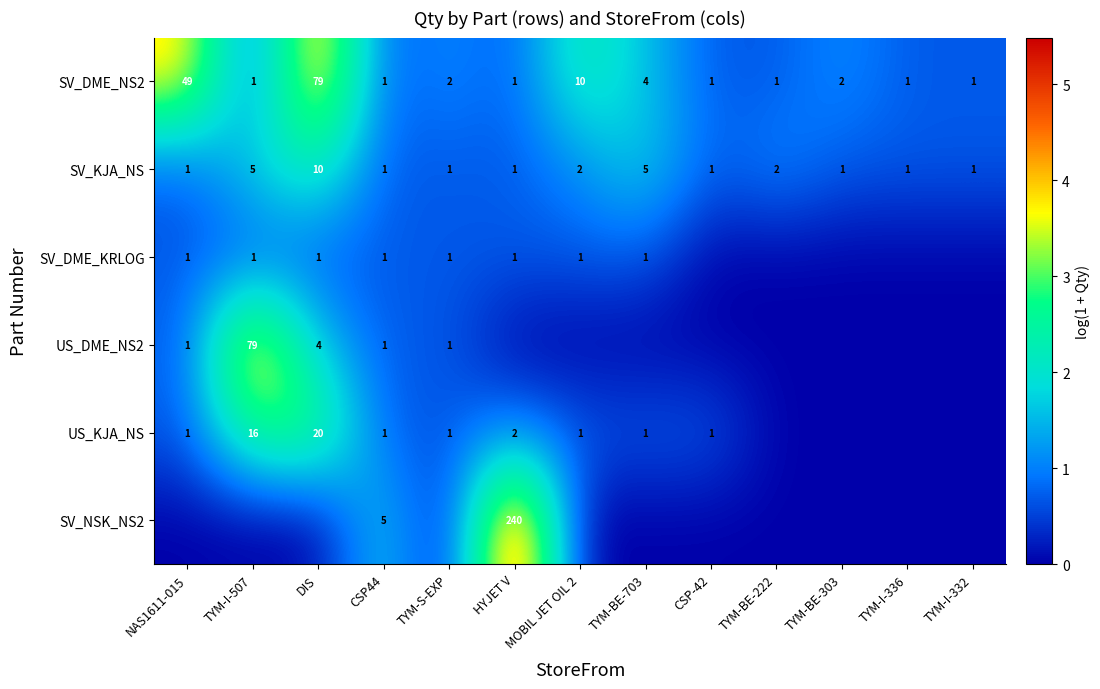

The value of US_KJA_NS at TYM-BE-703 is 0. True or false?

False